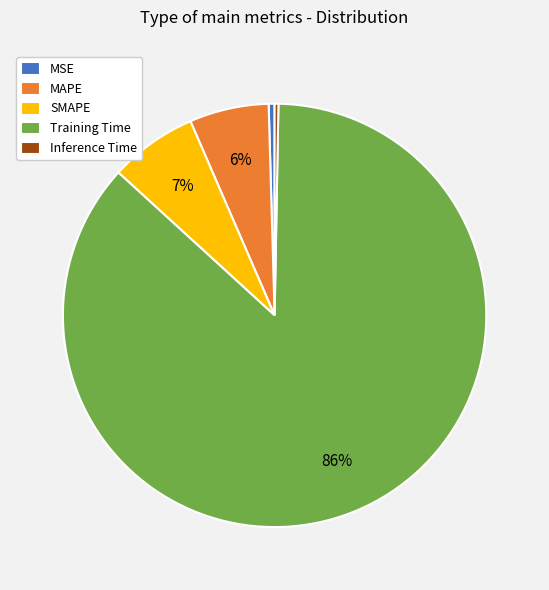

Is MSE the majority of the pie?

No